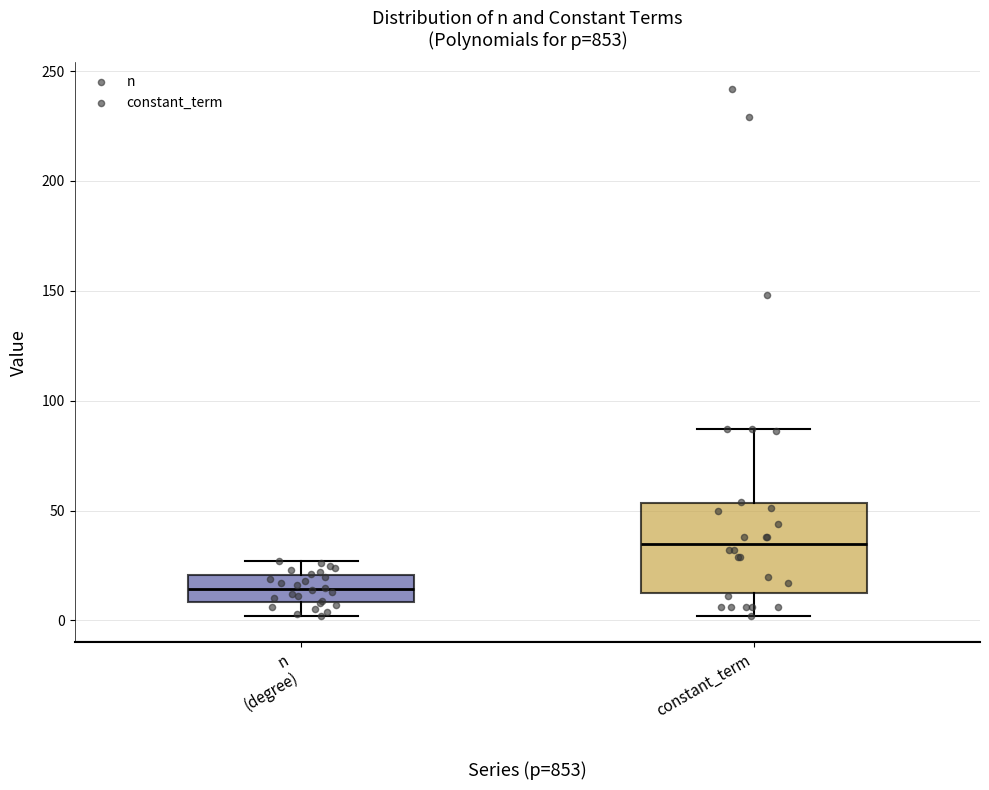

Which box's median line is the lowest?

n (degree)